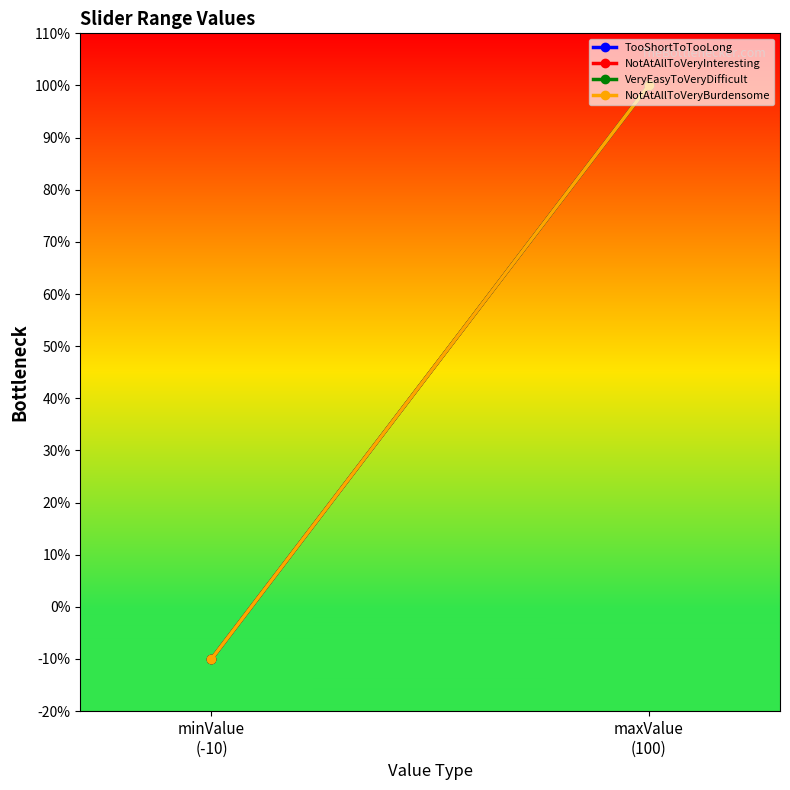

Count the number of data series in this chart.

4